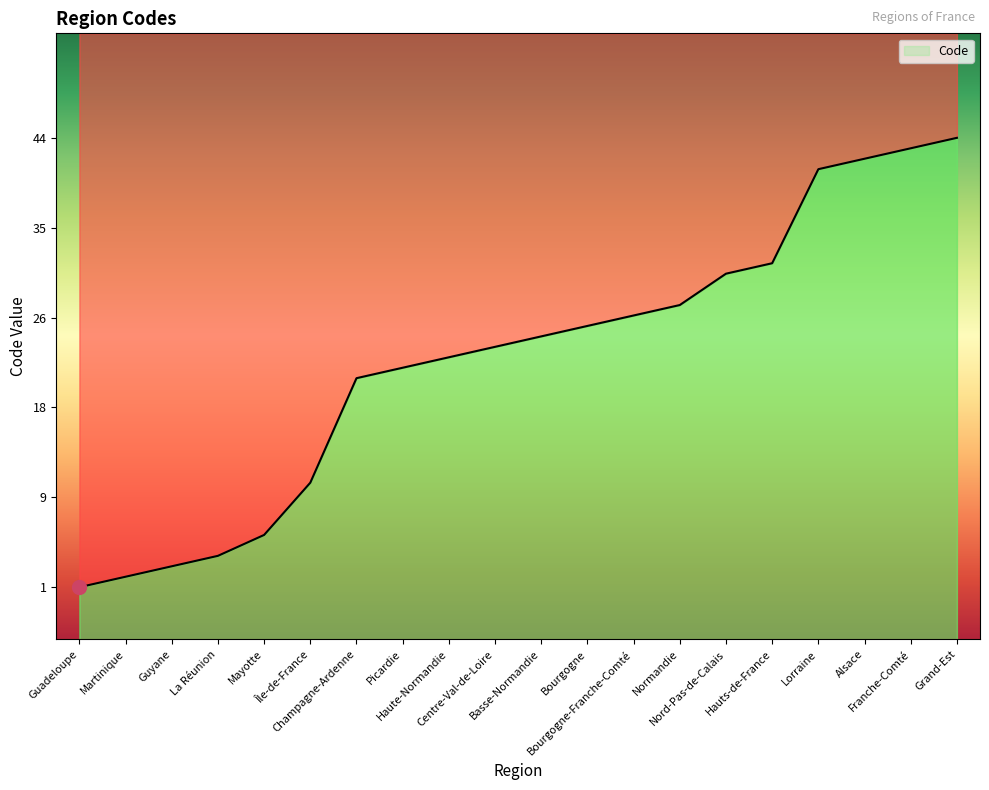

Reading left to right, transcribe all the data shown in this chart.

1	2	3	4	6	11	21	22	23	24	25	26	27	28	31	32	41	42	43	44